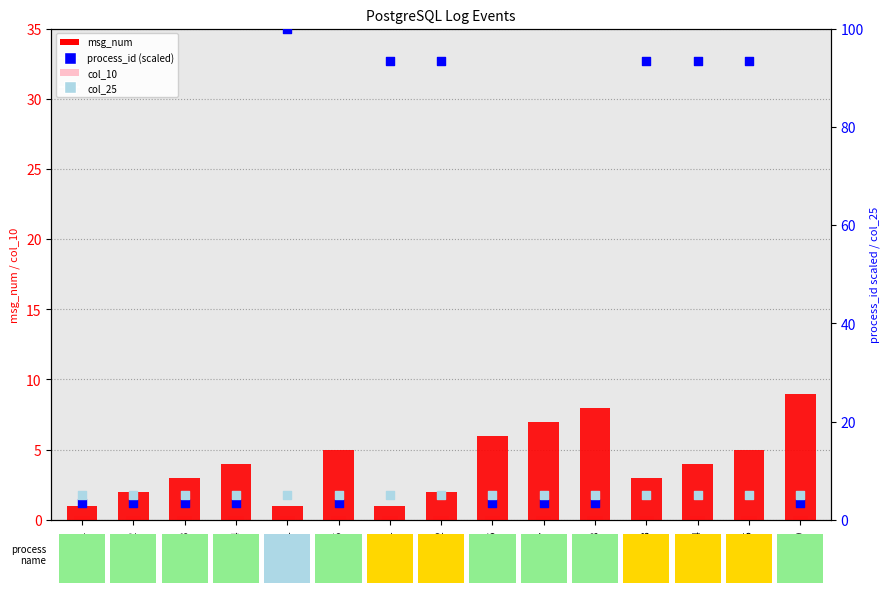

Which series has the largest total across all categories?

process_id (scaled)